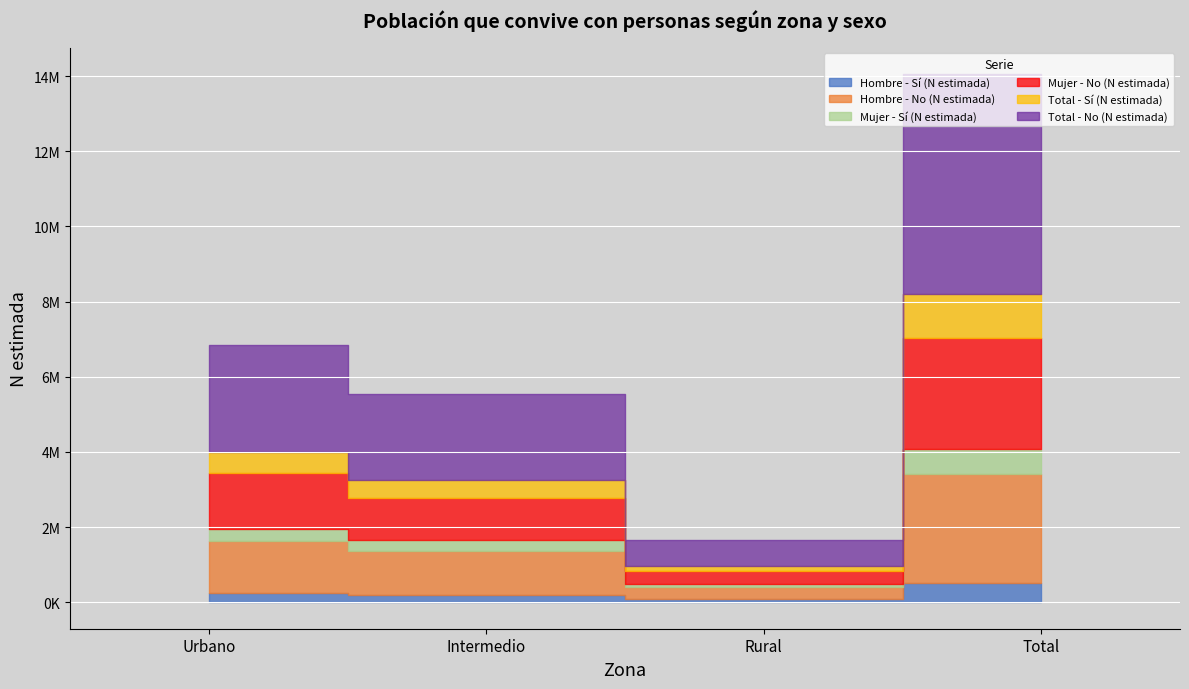

Reading left to right, transcribe all the data shown in this chart.

Hombre - Sí (N estimada): Urbano=241414	Intermedio=188623	Rural=86825	Total=516862
Hombre - No (N estimada): Urbano=1395002	Intermedio=1183788	Rural=330099	Total=2908889
Mujer - Sí (N estimada): Urbano=315880	Intermedio=288954	Rural=60931	Total=665765
Mujer - No (N estimada): Urbano=1476385	Intermedio=1105554	Rural=350964	Total=2932904
Total - Sí (N estimada): Urbano=557294	Intermedio=477577	Rural=147756	Total=1182627
Total - No (N estimada): Urbano=2871387	Intermedio=2289343	Rural=681063	Total=5841793